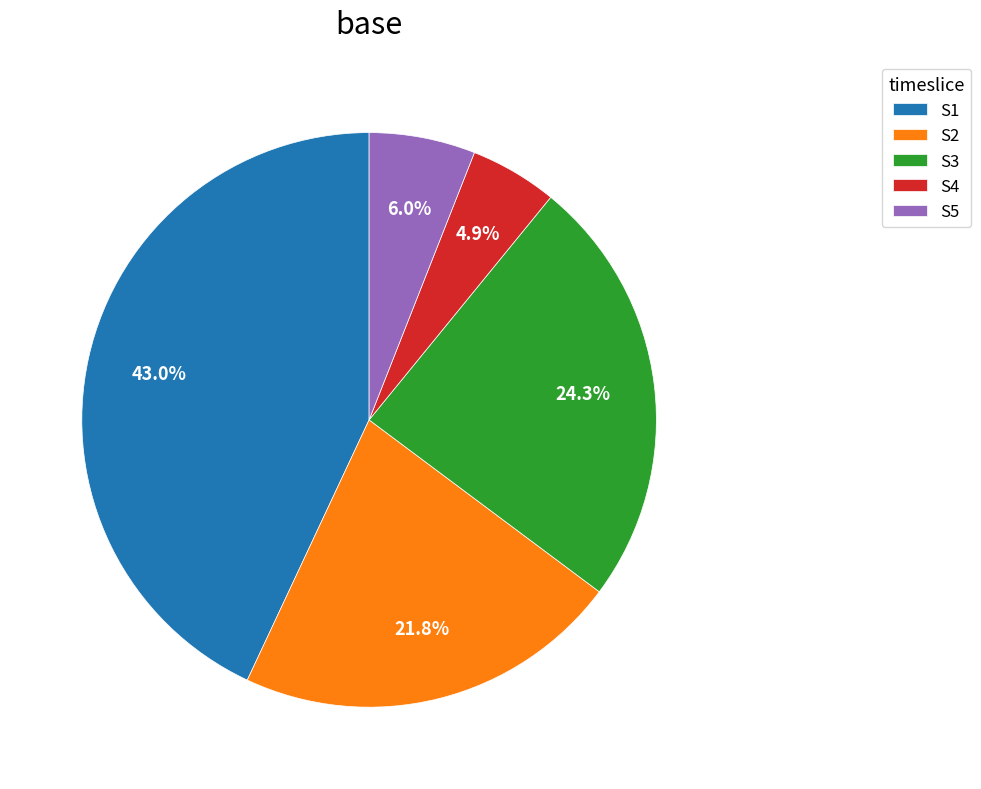

Which category has the smallest portion of the pie?

S4